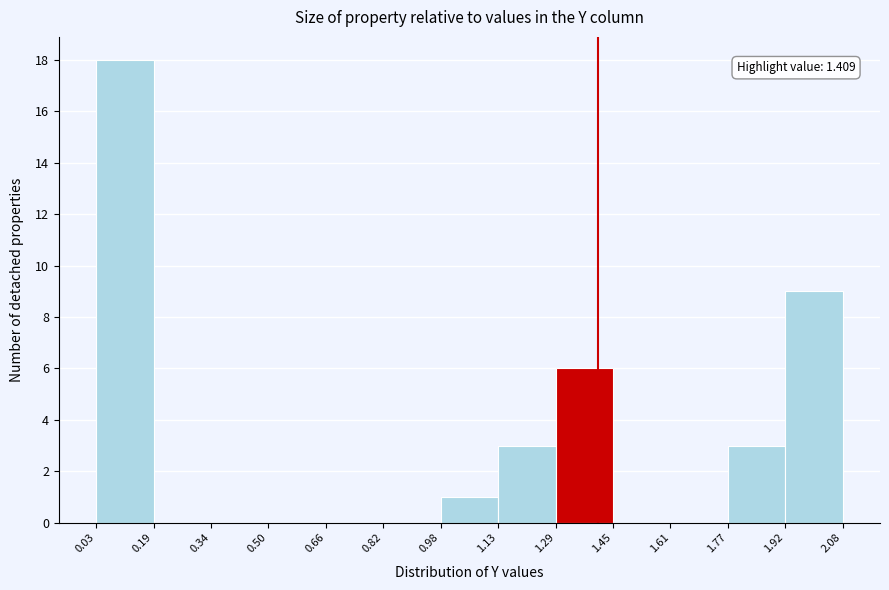

Which range on the x-axis has the tallest bar?

0.03 to 0.19